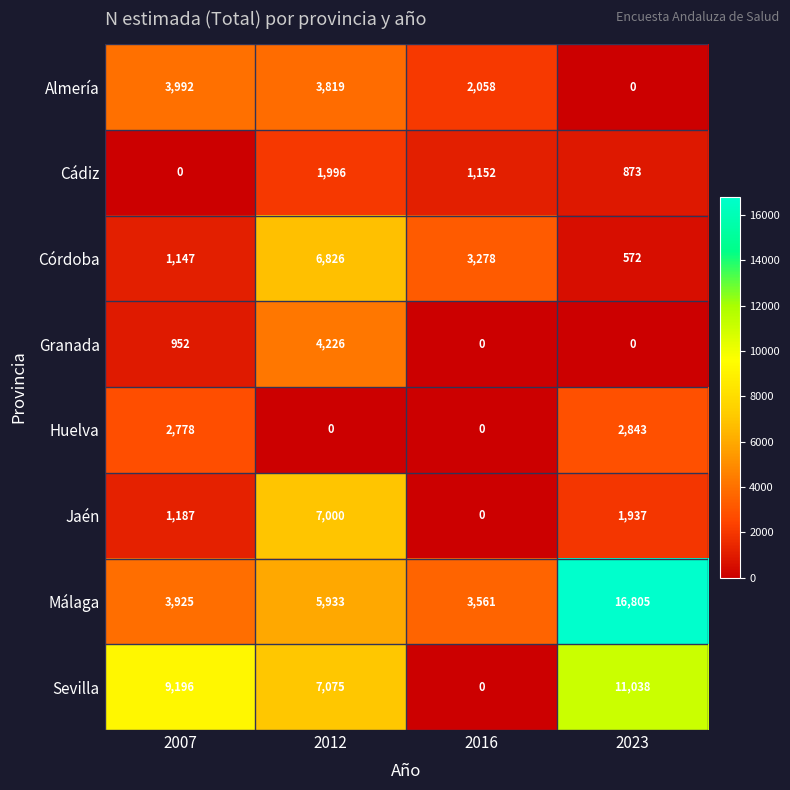

At 2007, list the series in order from smallest to largest.

Cádiz, Granada, Córdoba, Jaén, Huelva, Málaga, Almería, Sevilla